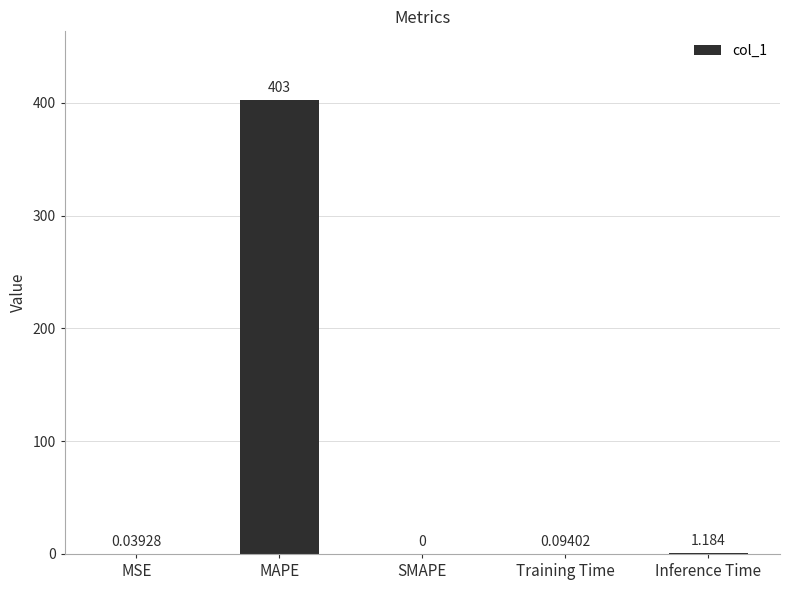

True or false: the data shows 0.0 at MSE.

True